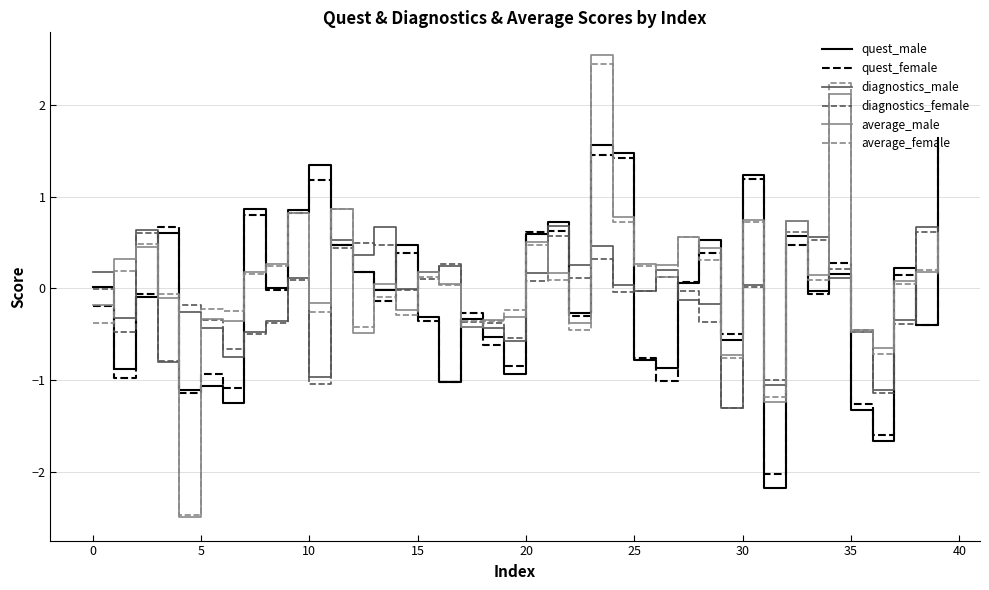

What is the maximum value for quest_female?

1.6